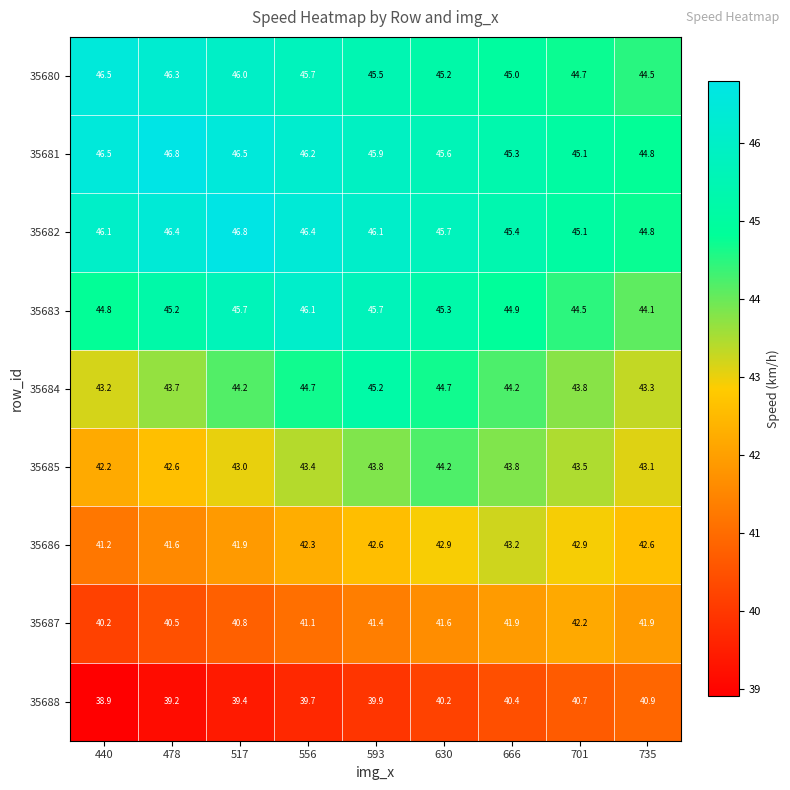

Rank the categories by 35680 value from highest to lowest.

440, 478, 517, 556, 593, 630, 666, 701, 735